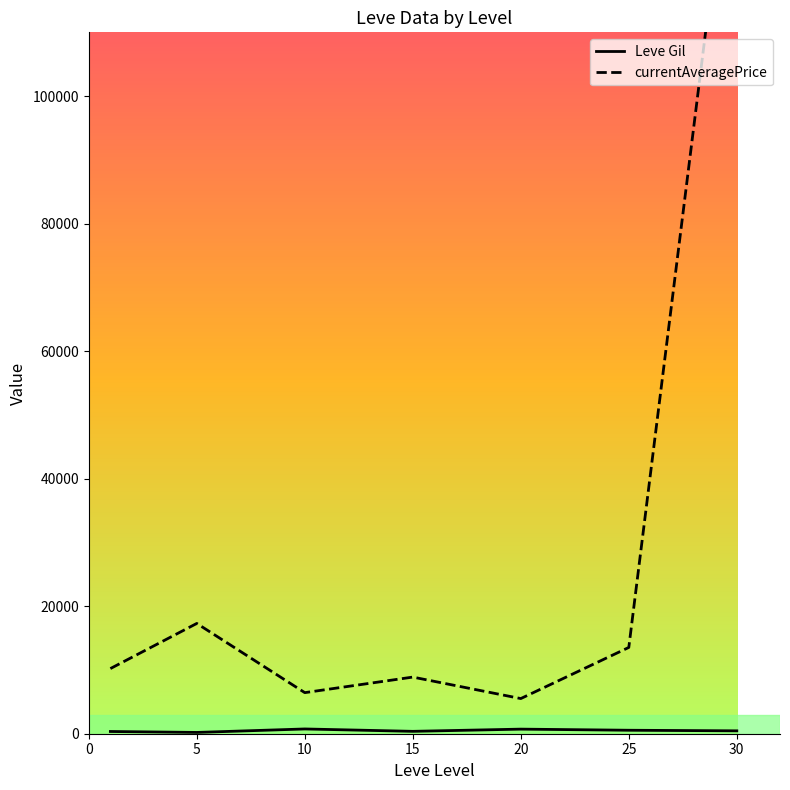

What is the lowest value of the currentAveragePrice series?

5513.5